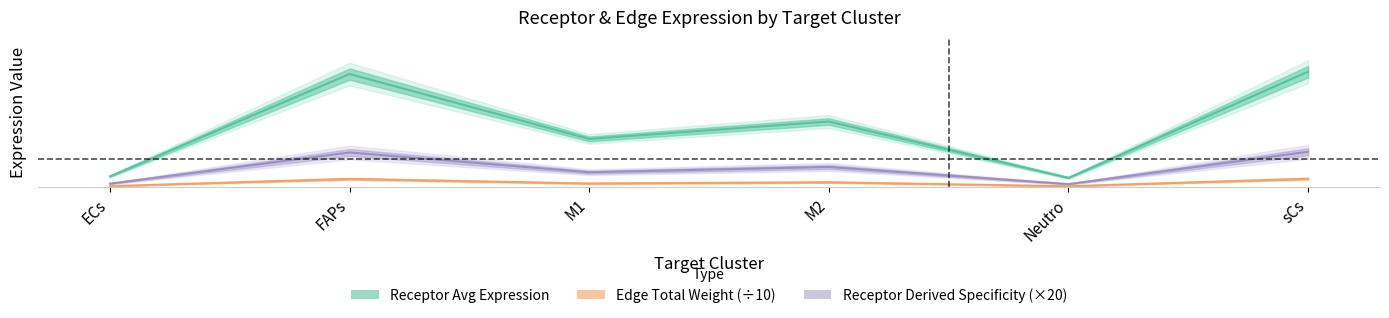

Between M2 and Neutro, which series saw the biggest shift?

Receptor Avg Expression